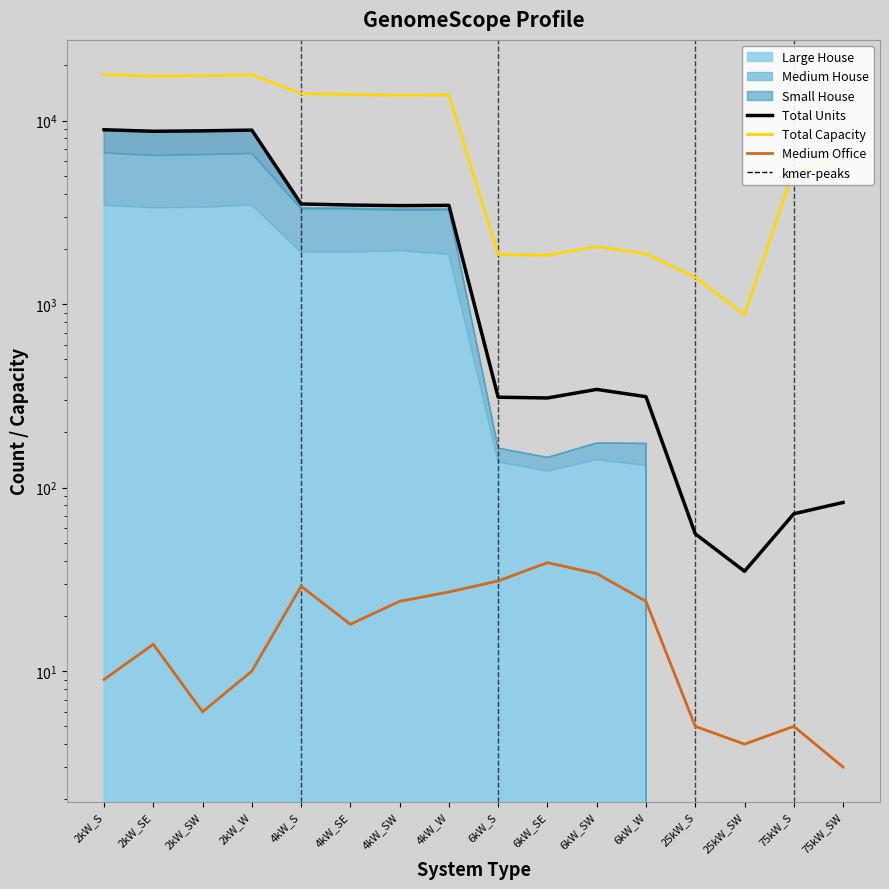

True or false: Total Units has more than 0 interior local peaks.

True